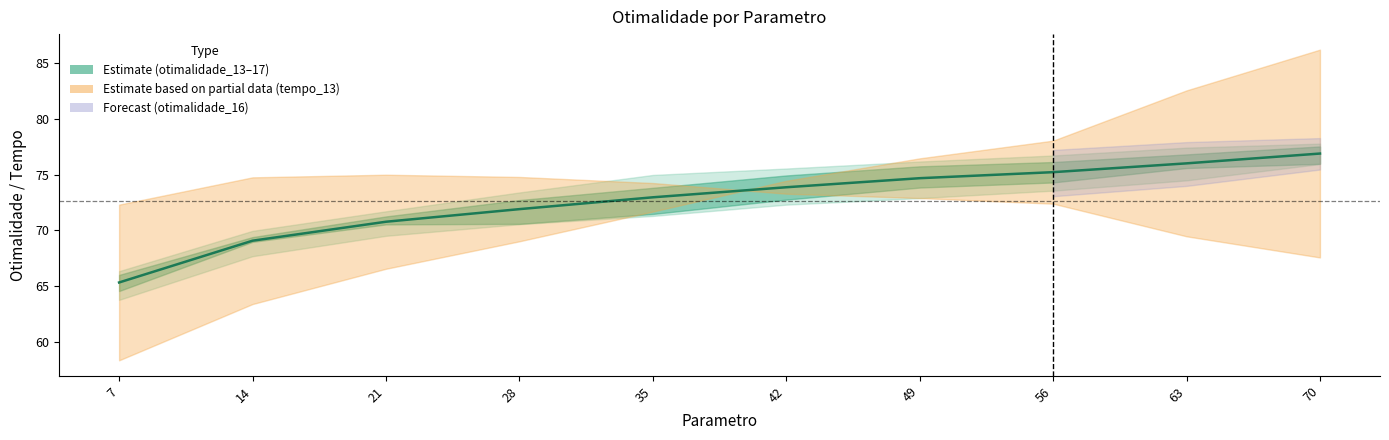

Is it true that otimalidade_15 equals 73.9 at 42?

True